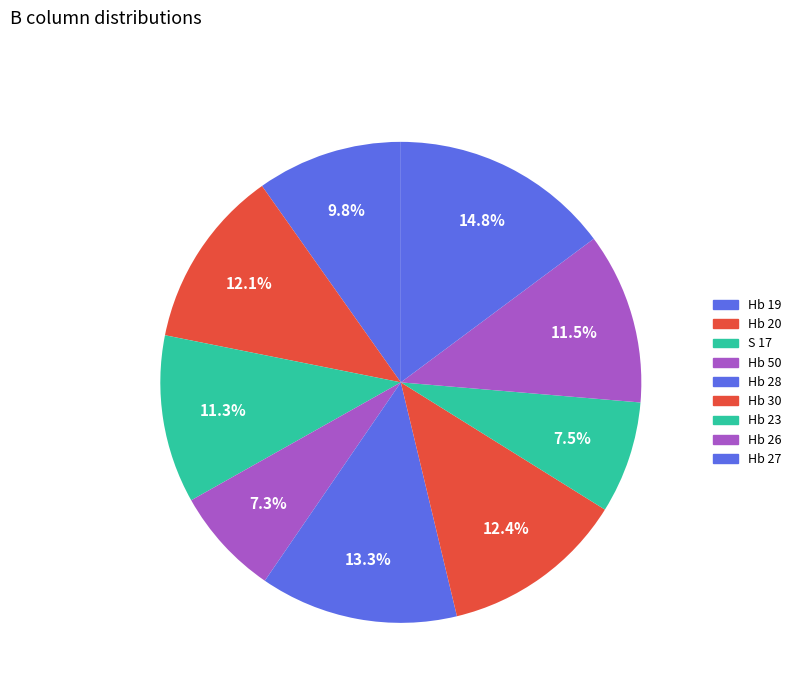

What percentage is NOT represented by Hb 27?

85.2%